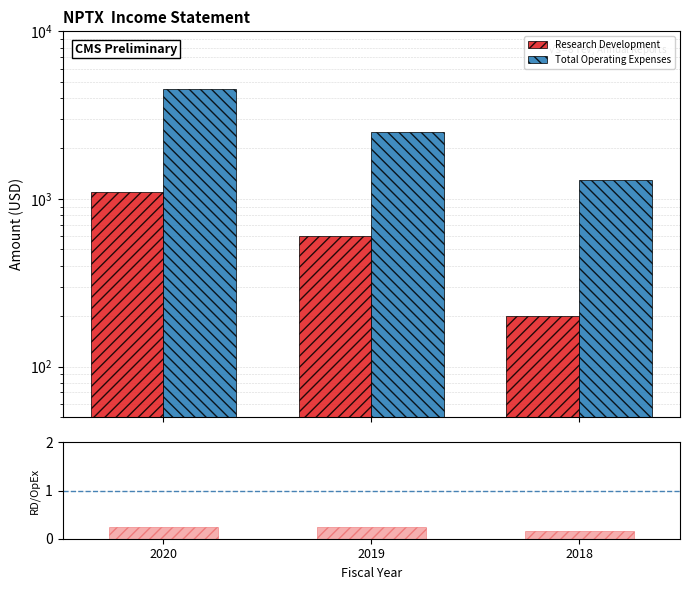

What is the spread (max minus min) of values at 2018?

1299.8